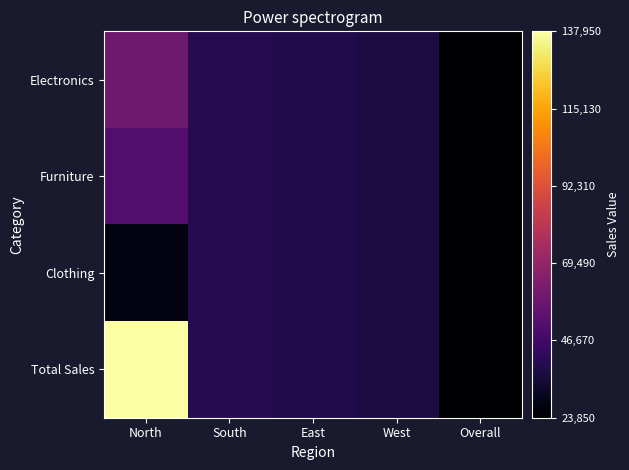

Rank the series by their maximum value, from lowest to highest.

Clothing, Furniture, Electronics, Total Sales